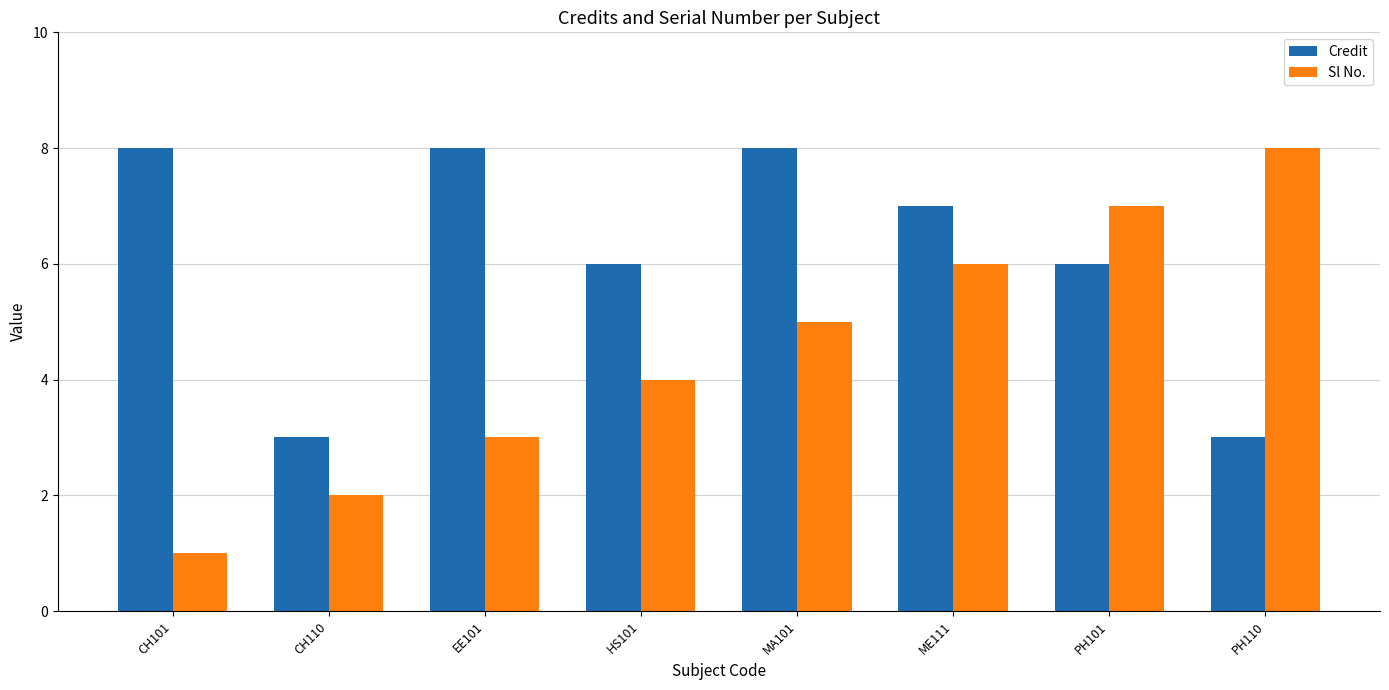

How many Credit values are between 6 and 8?

6